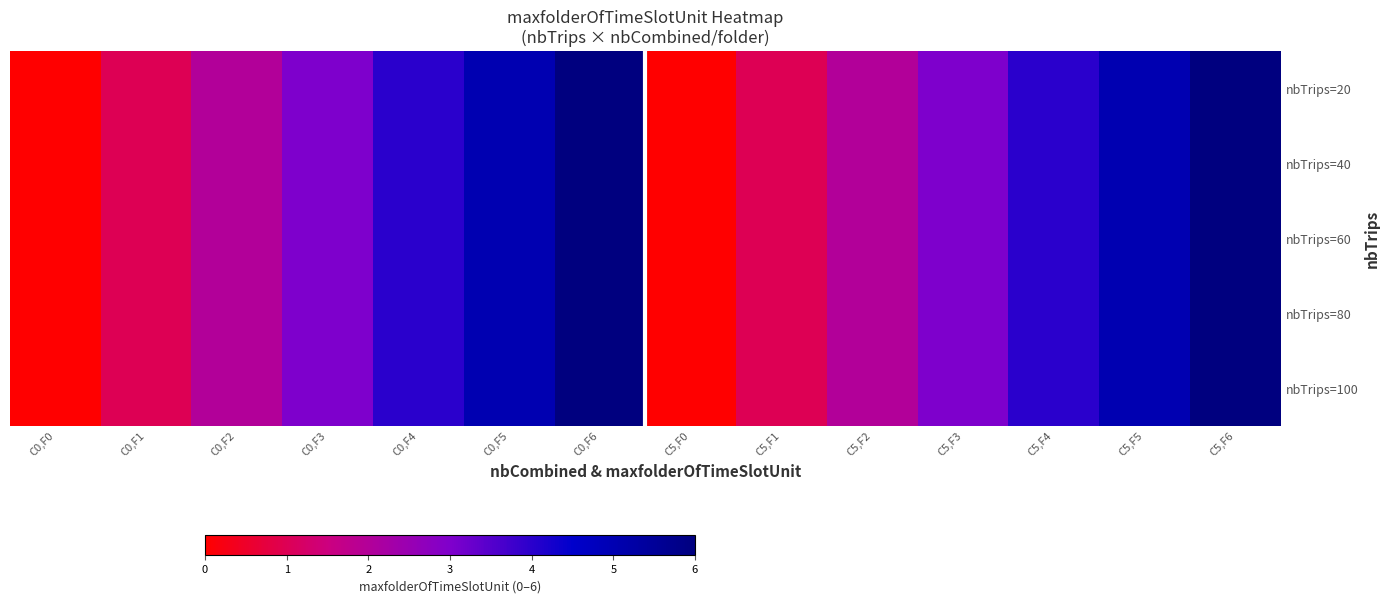

How many data points does each series have?

14